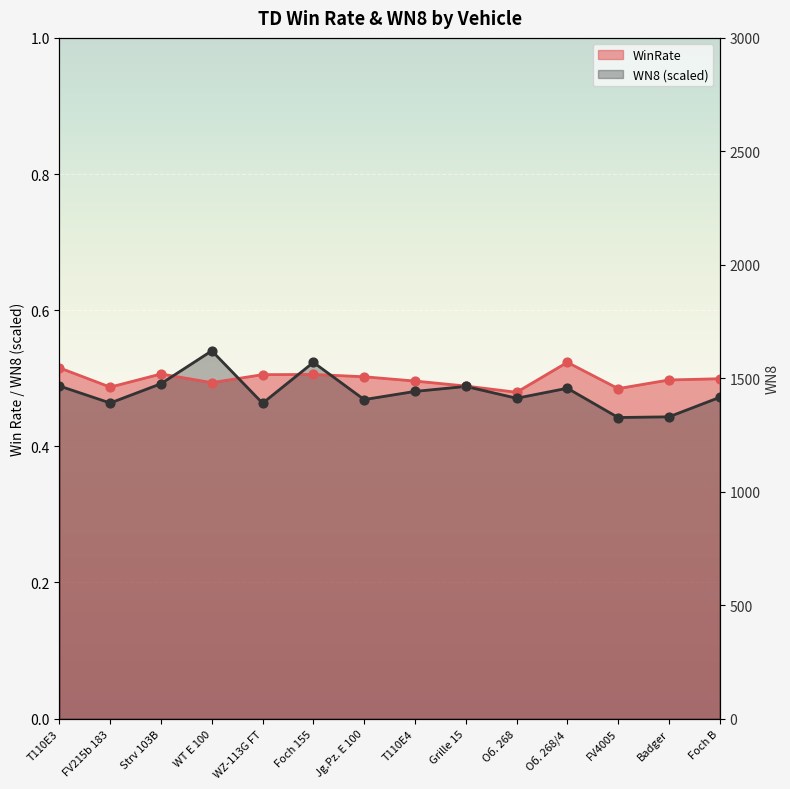

Which series has the largest total across all categories?

WinRate